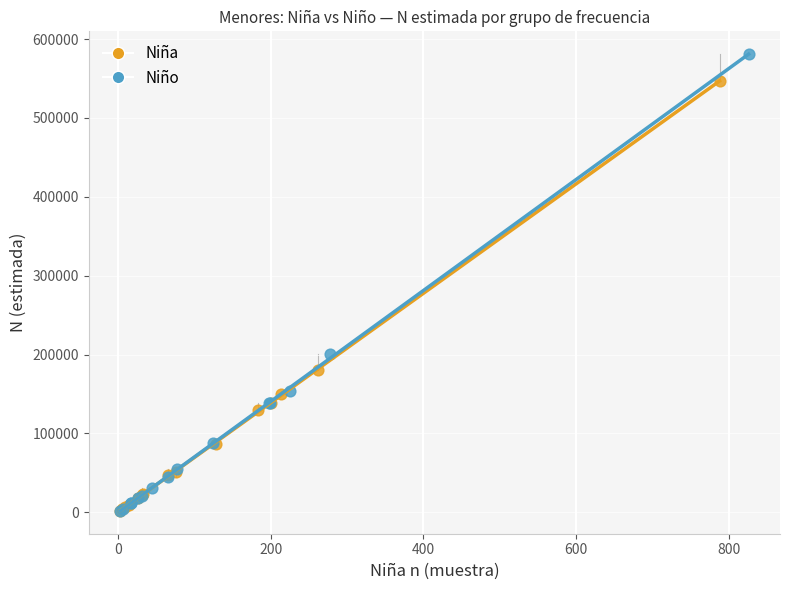

Which series reaches the maximum Y coordinate?

Niño